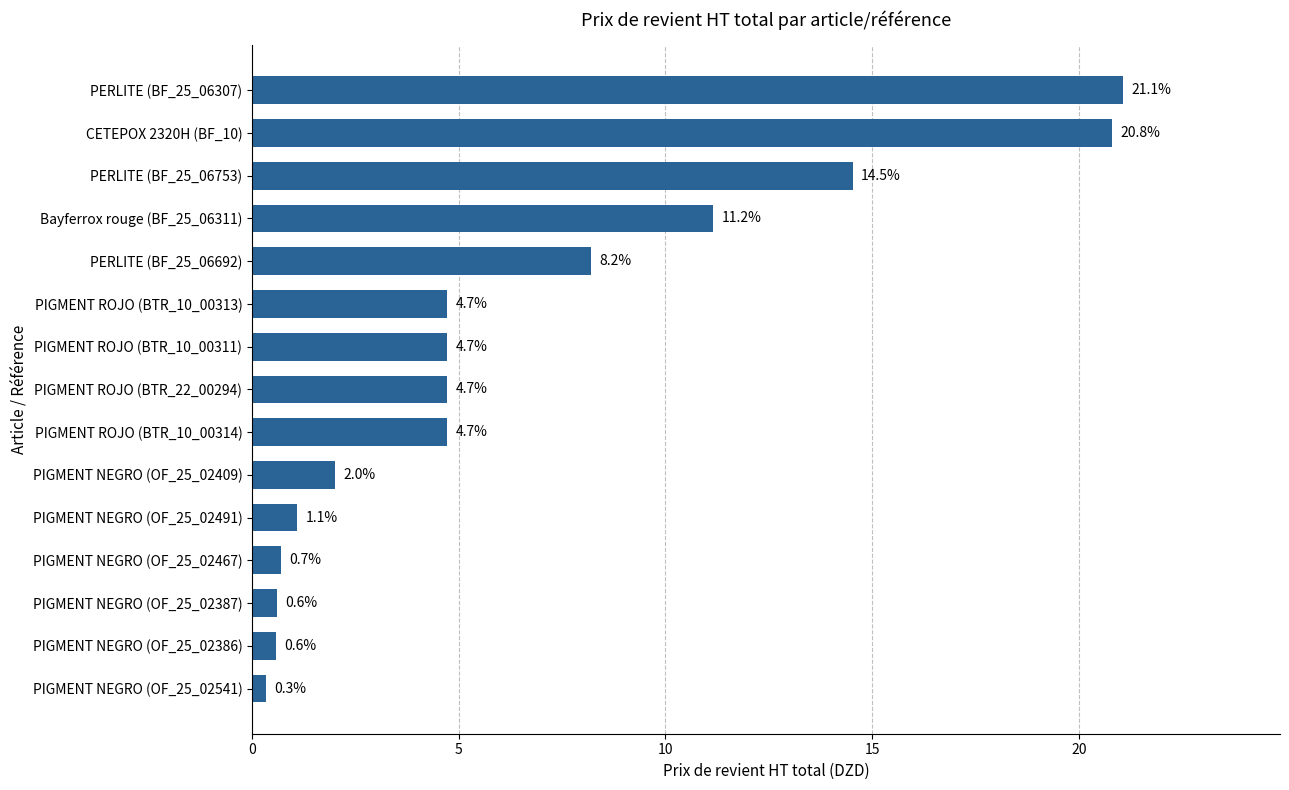

The chart shows a value of 23.7 at PERLITE (BF_25_06753). True or false?

False